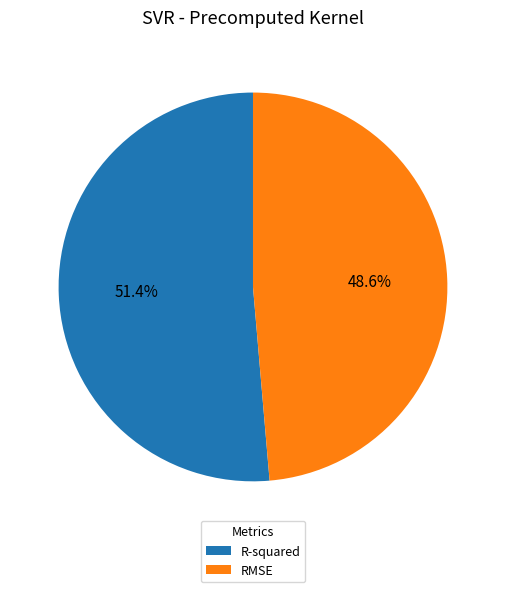

To the nearest percent, what percentage of the pie is R-squared?

51%